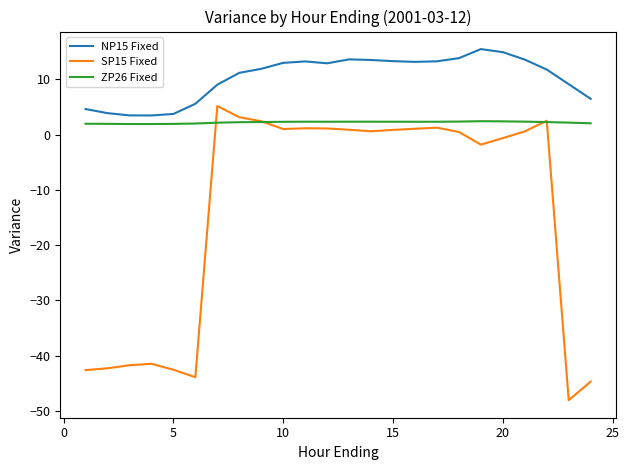

Which series has the largest total across all categories?

NP15 Fixed